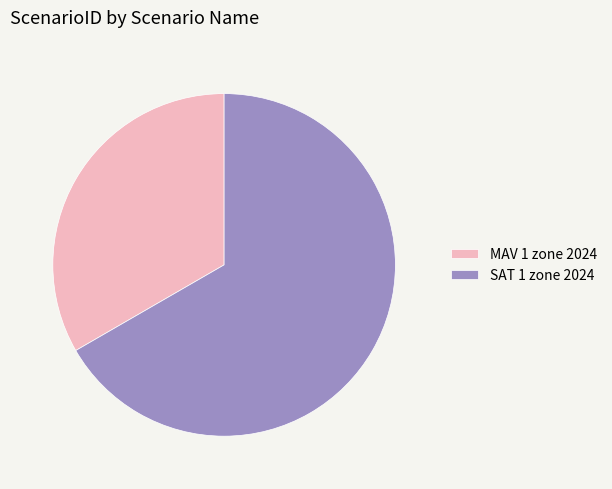

True or false: SAT 1 zone 2024 accounts for 67% of the total.

True